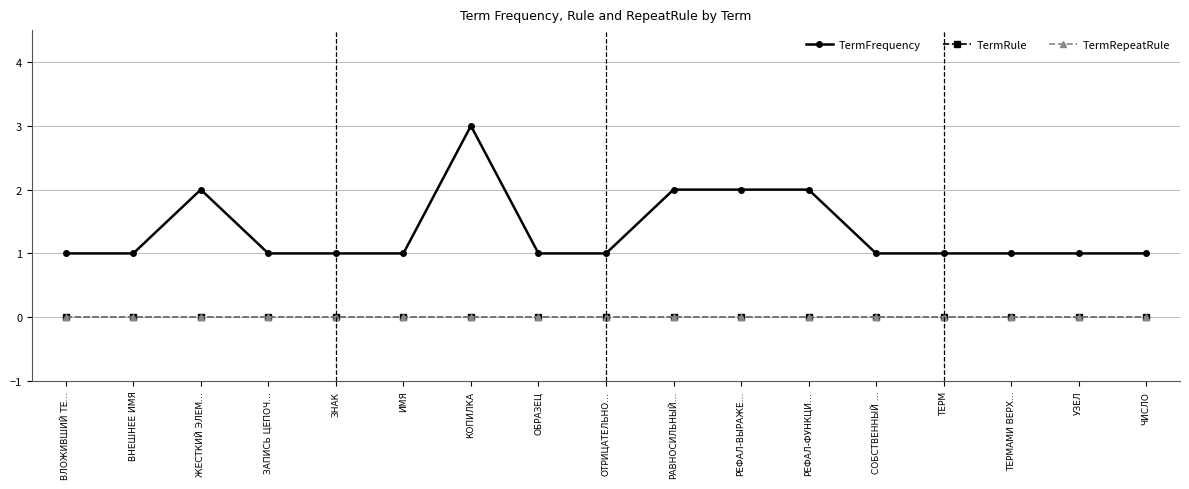

At which category is the sum across all series the highest?

КОПИЛКА